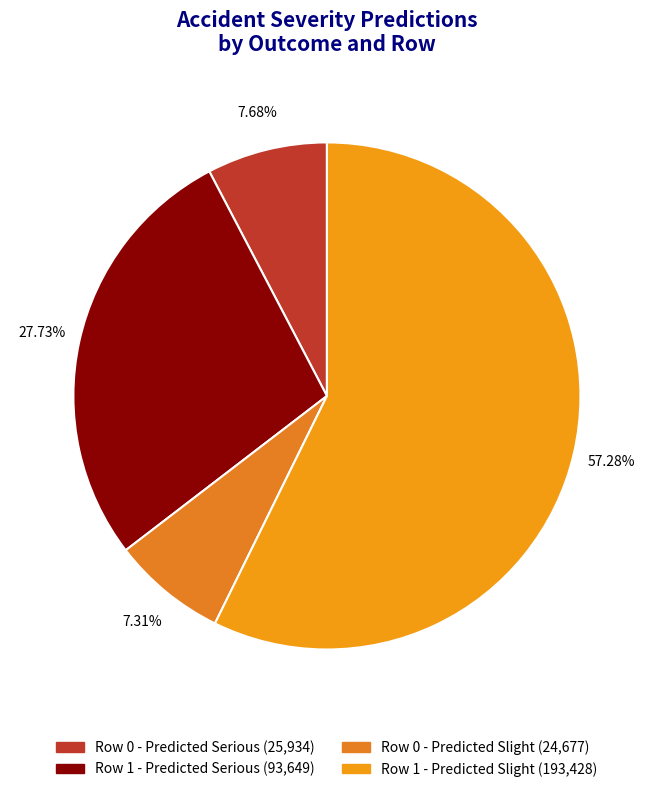

What is the smallest slice in the pie chart?

Row 0